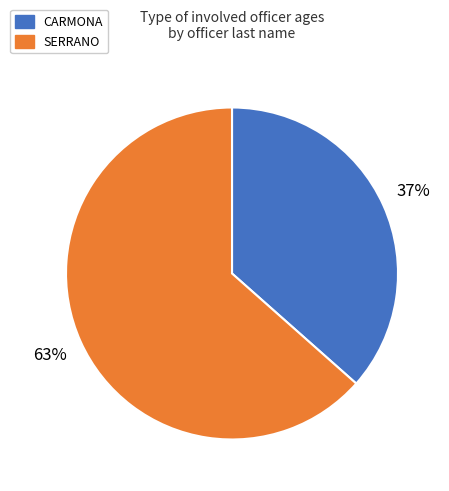

To the nearest percent, what portion does CARMONA represent?

37%